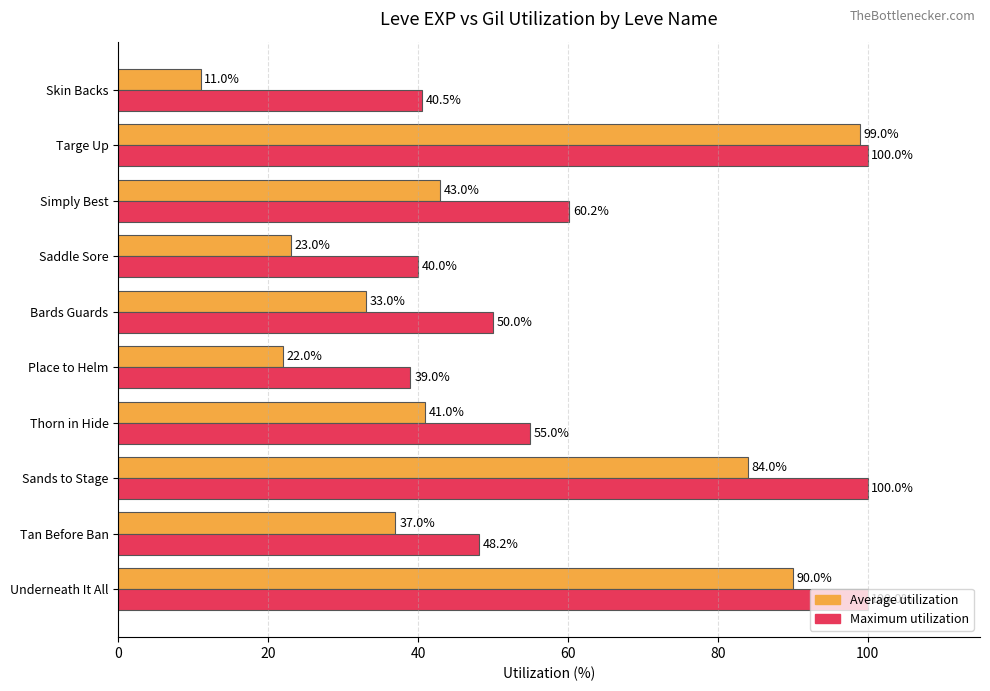

What is the greatest value displayed?

100.0